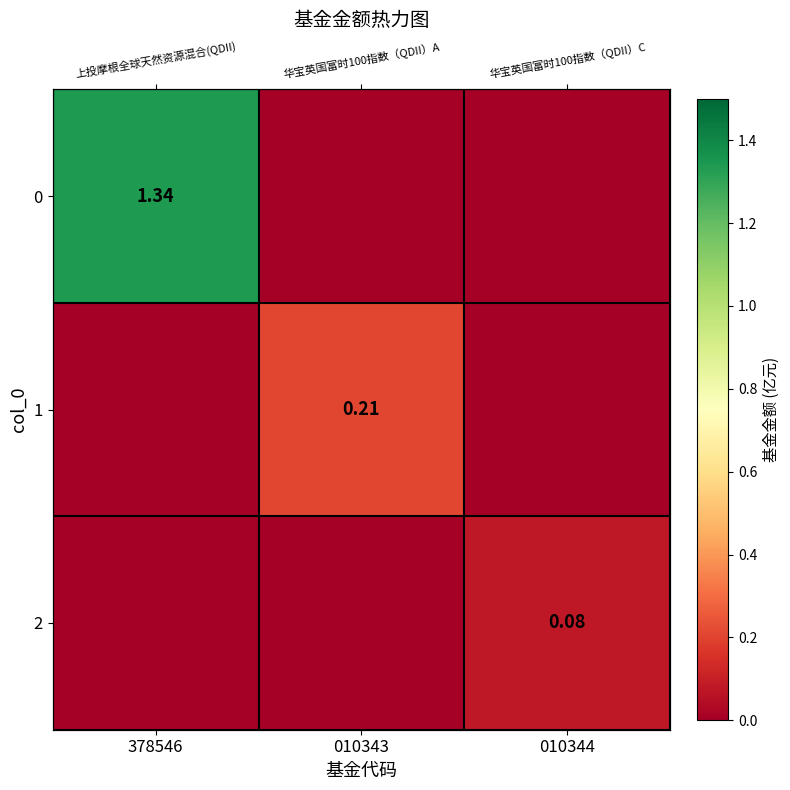

Is the value of 2 at 378546 greater than the value of 0 at 010344?

No